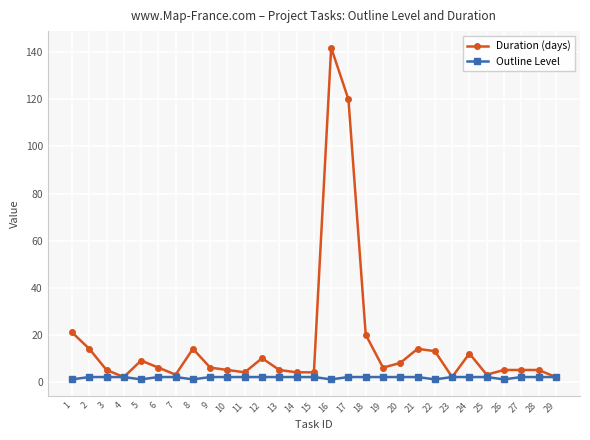

Reading right to left, transcribe all the data shown in this chart.

Duration (days): 29=2	28=5	27=5	26=5	25=3	24=12	23=2	22=13	21=14	20=8	19=6	18=20	17=120	16=142	15=4	14=4	13=5	12=10	11=4	10=5	9=6	8=14	7=3	6=6	5=9	4=2	3=5	2=14	1=21
Outline Level: 29=2	28=2	27=2	26=1	25=2	24=2	23=2	22=1	21=2	20=2	19=2	18=2	17=2	16=1	15=2	14=2	13=2	12=2	11=2	10=2	9=2	8=1	7=2	6=2	5=1	4=2	3=2	2=2	1=1